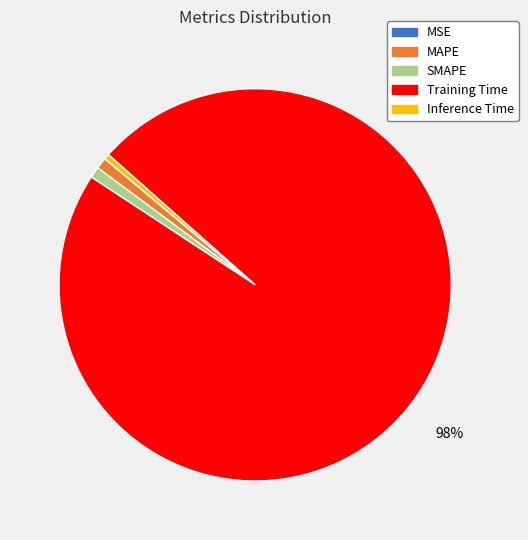

Does MAPE represent more than half of the total?

No